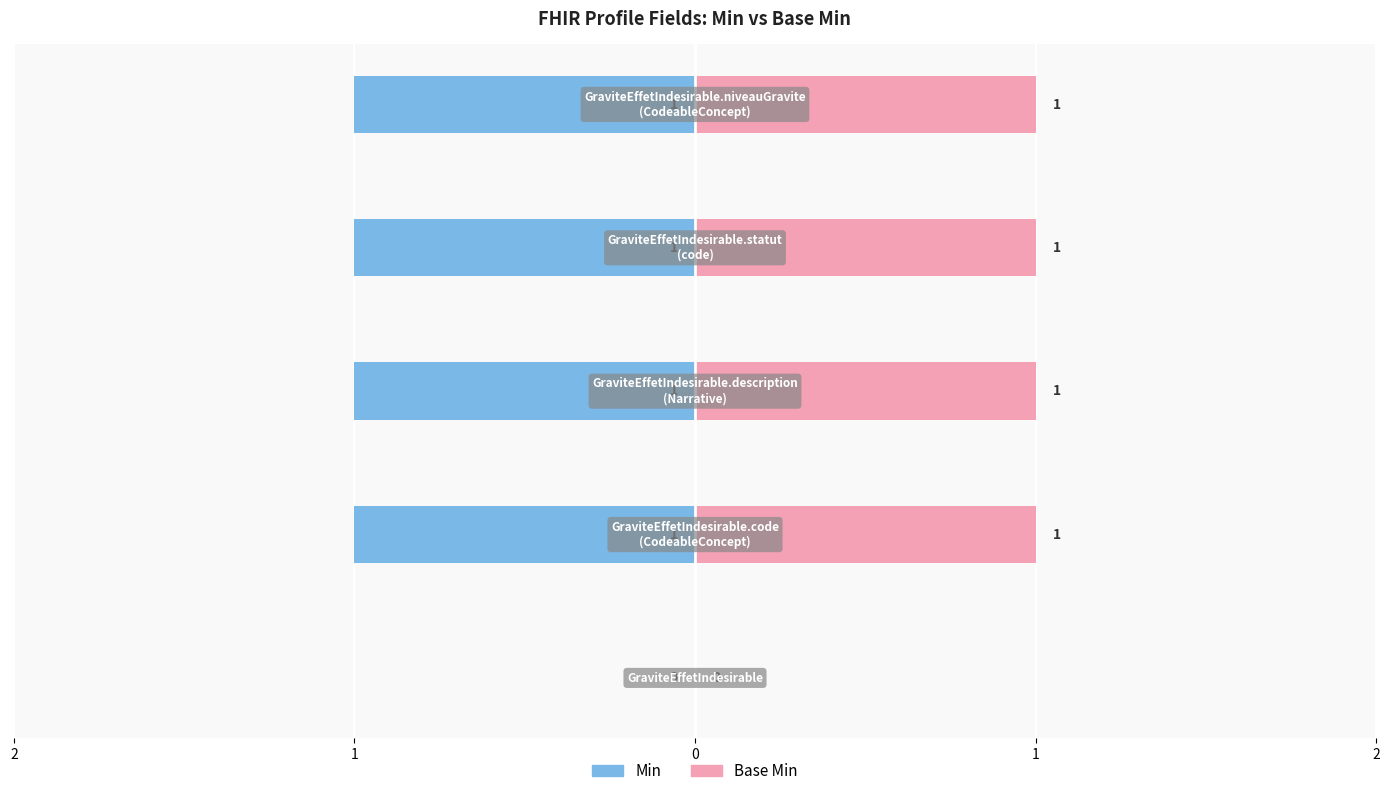

At 0, list the series in order from smallest to largest.

Min, Base Min